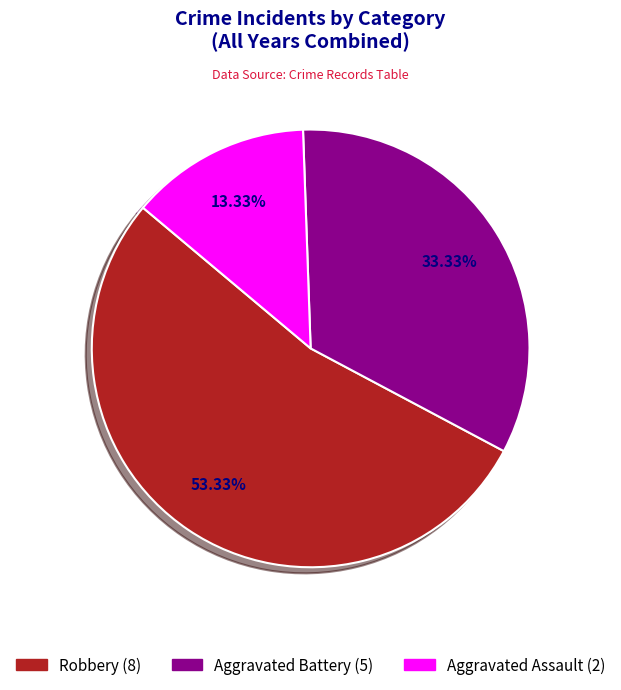

Is there a majority slice in this chart?

Yes